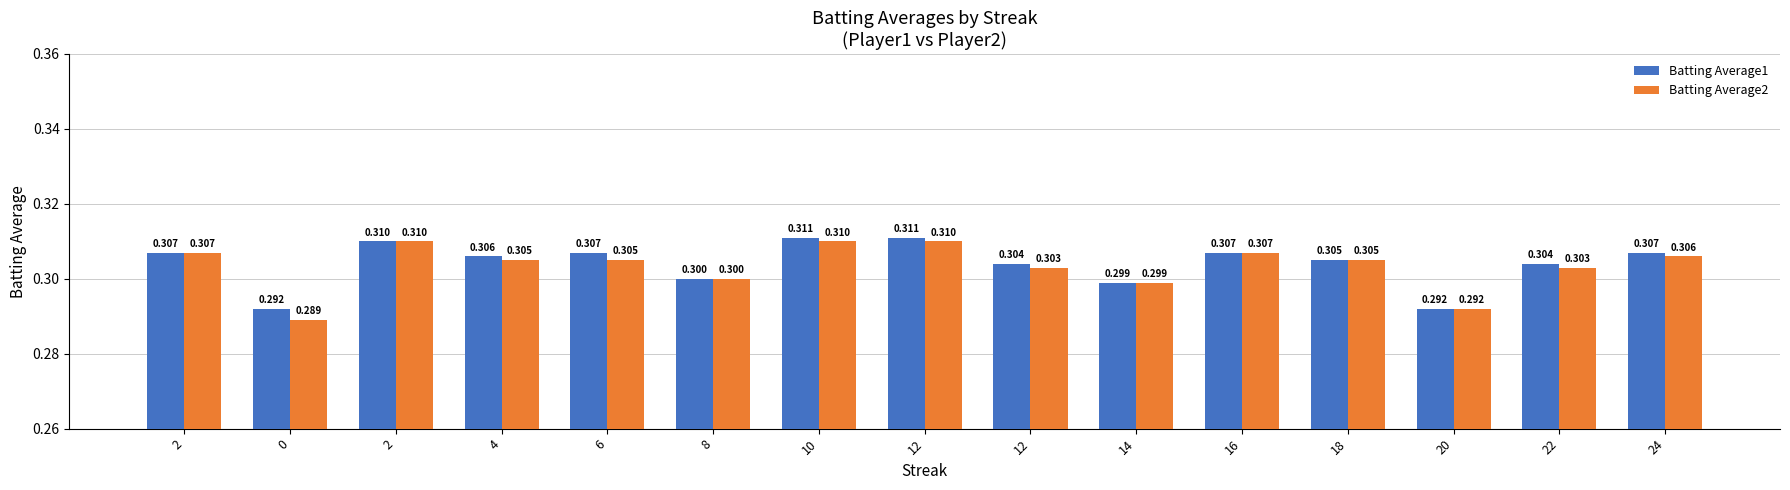

What is the smallest value displayed?

0.3